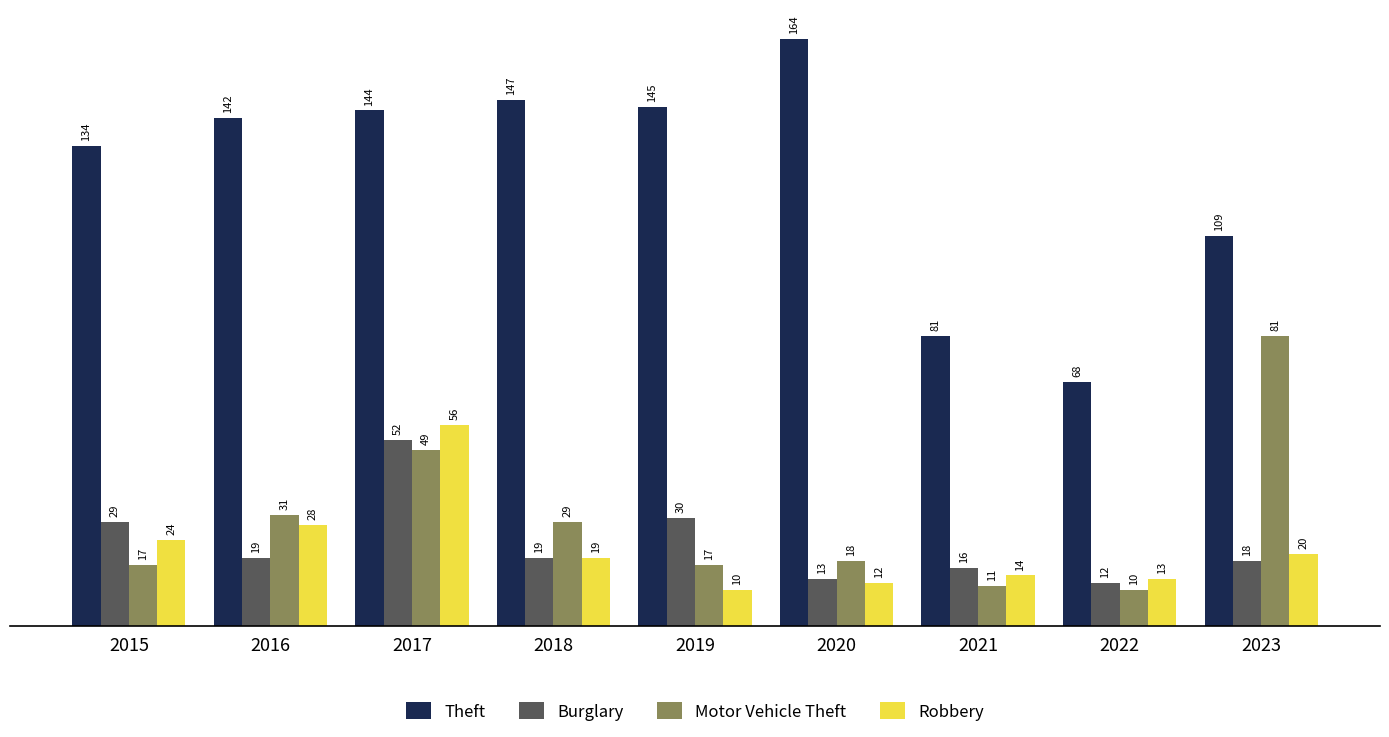

What is the difference between the maximum and minimum values in the Robbery series?

46